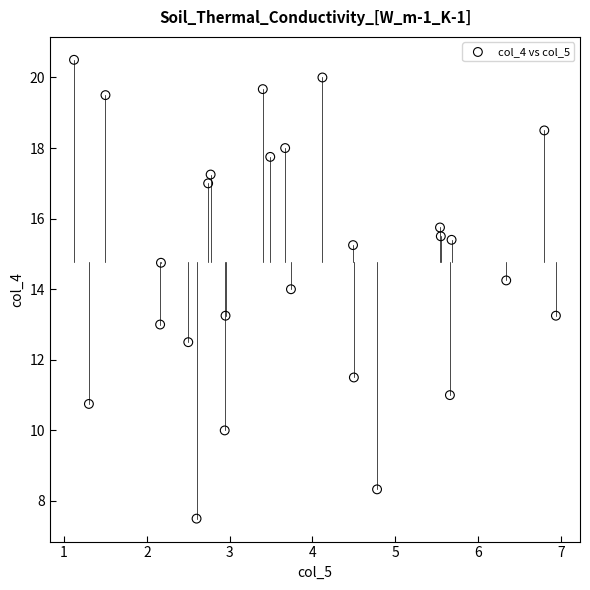

What is the range of X values (max minus min)?

5.8